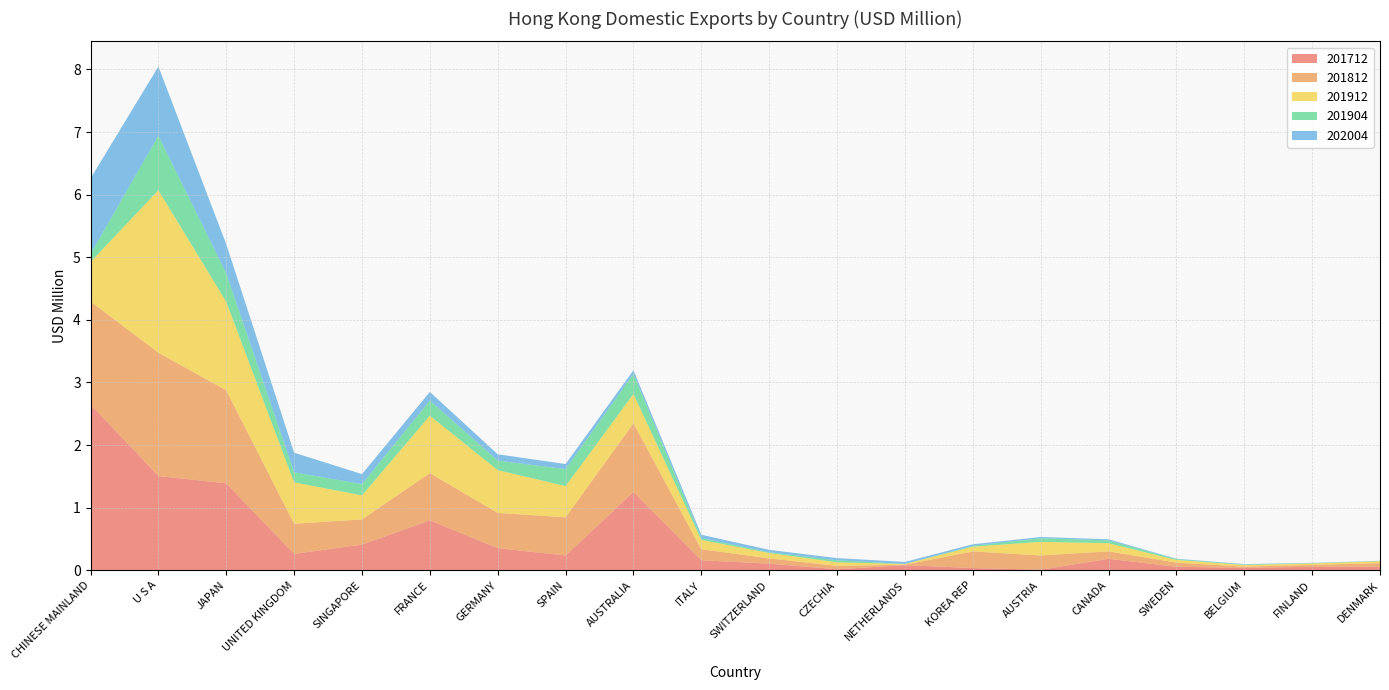

Reading left to right, what are all the values shown in this chart?

201712: 2.6	1.5	1.4	0.3	0.4	0.8	0.4	0.2	1.2	0.2	0.1	0.0	0.1	0.0	0.0	0.2	0.1	0.0	0.1	0.1
201812: 1.6	2.0	1.5	0.5	0.4	0.8	0.6	0.6	1.1	0.2	0.1	0.1	0.0	0.3	0.2	0.1	0.1	0.0	0.0	0.1
201912: 0.6	2.6	1.4	0.7	0.4	0.9	0.7	0.5	0.5	0.1	0.1	0.1	0.0	0.1	0.2	0.1	0.0	0.0	0.0	0.0
201904: 0.1	0.9	0.5	0.2	0.2	0.2	0.2	0.3	0.3	0.0	0.0	0.0	0.0	0.0	0.1	0.0	0.0	0.0	0.0	0.0
202004: 1.2	1.1	0.5	0.3	0.2	0.1	0.1	0.1	0.1	0.1	0.0	0.0	0.0	0.0	0.0	0.0	0.0	0.0	0.0	0.0